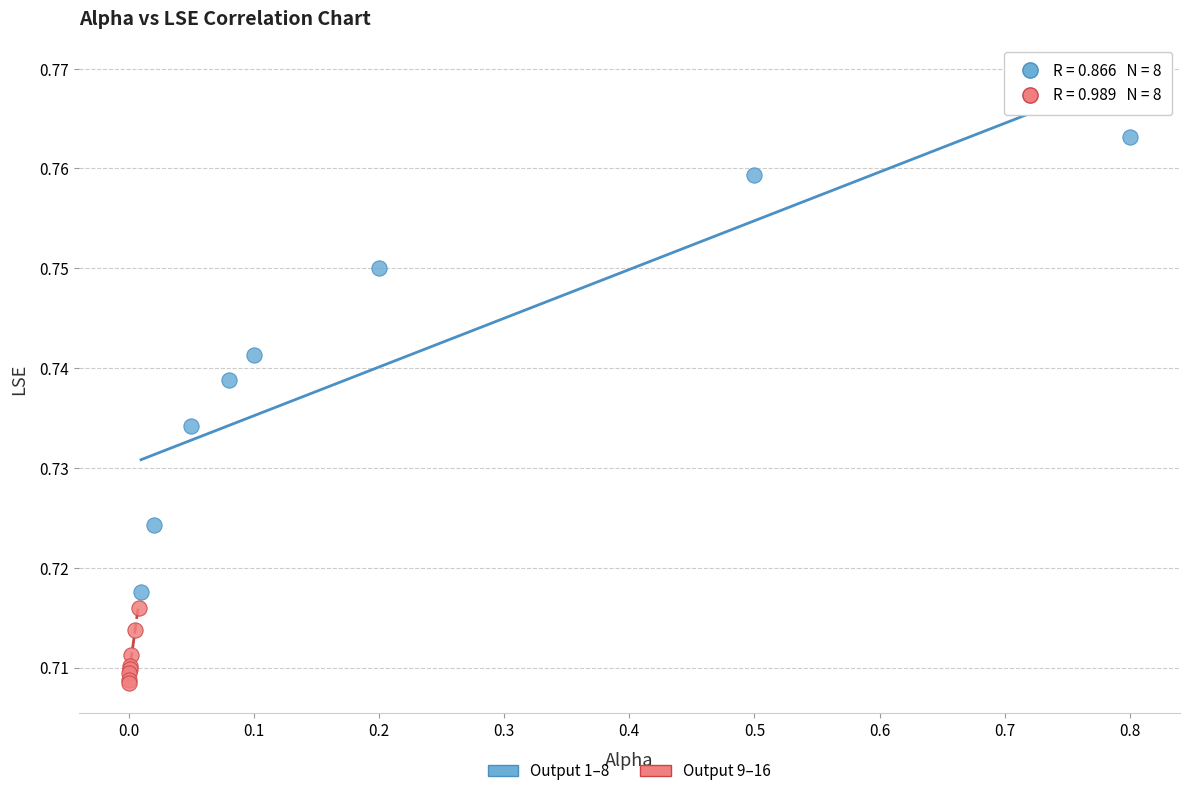

What are all the series names shown in the legend?

Output 1–8, Output 9–16